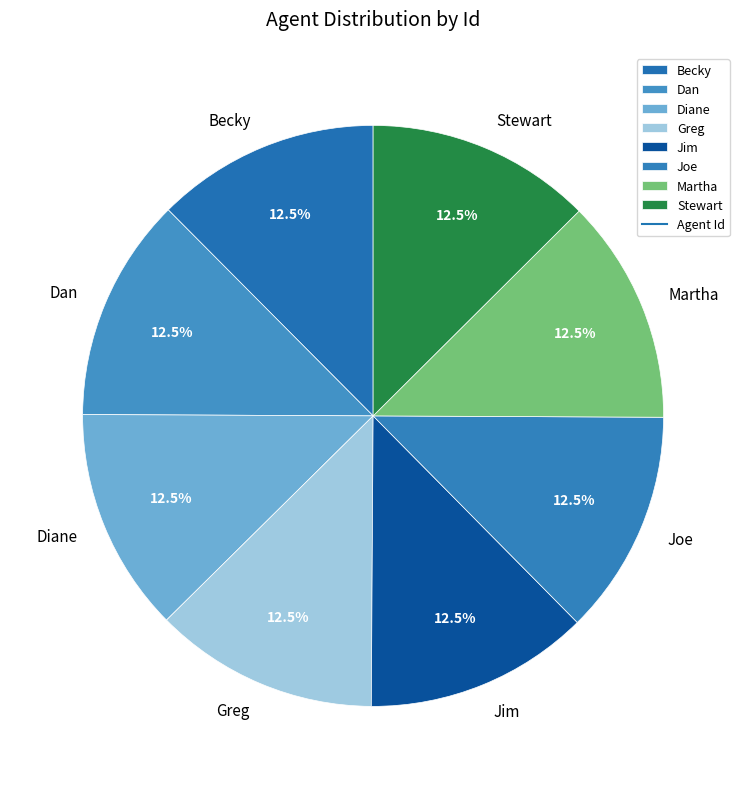

Is there a majority slice in this chart?

No